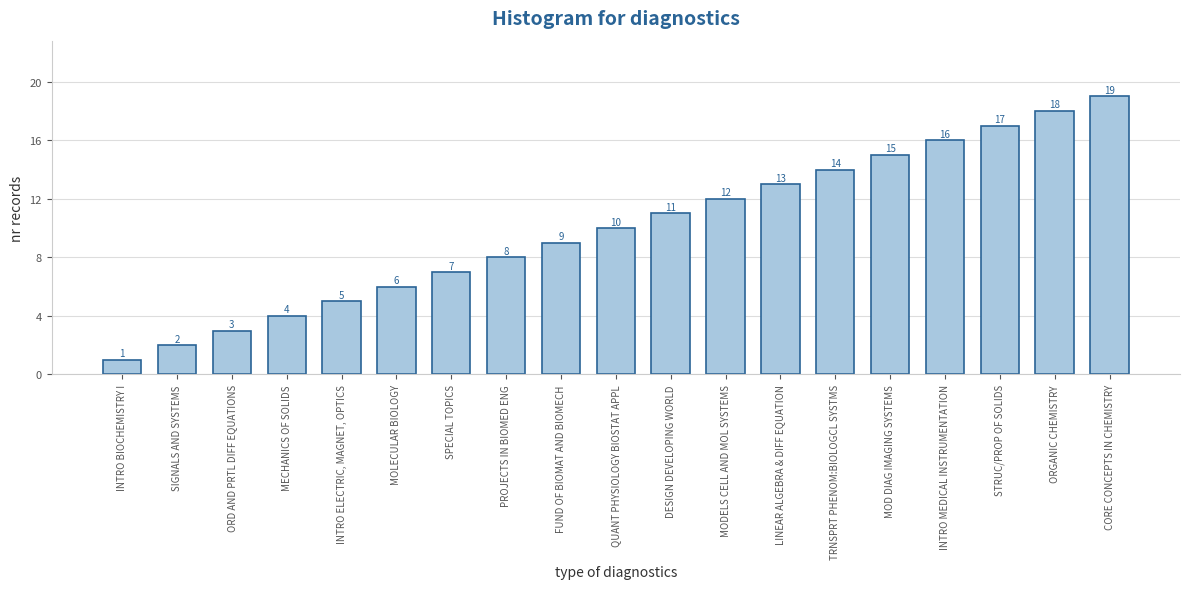

What is the label of the 8th bar from the right?

MODELS CELL AND MOL SYSTEMS